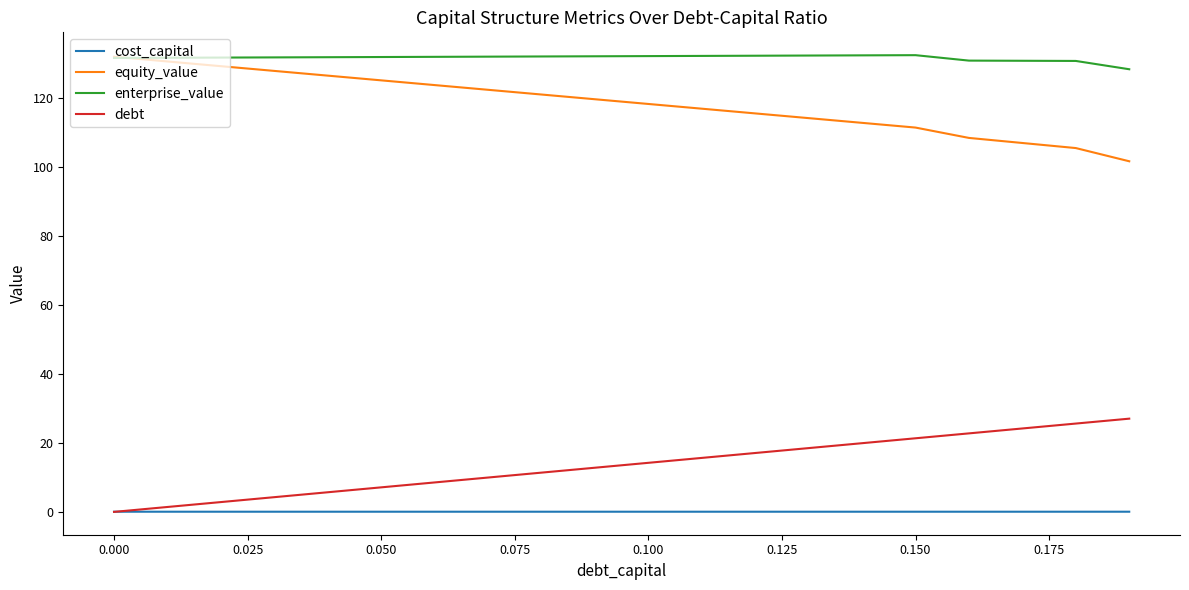

True or false: equity_value and cost_capital intersect in this chart.

False